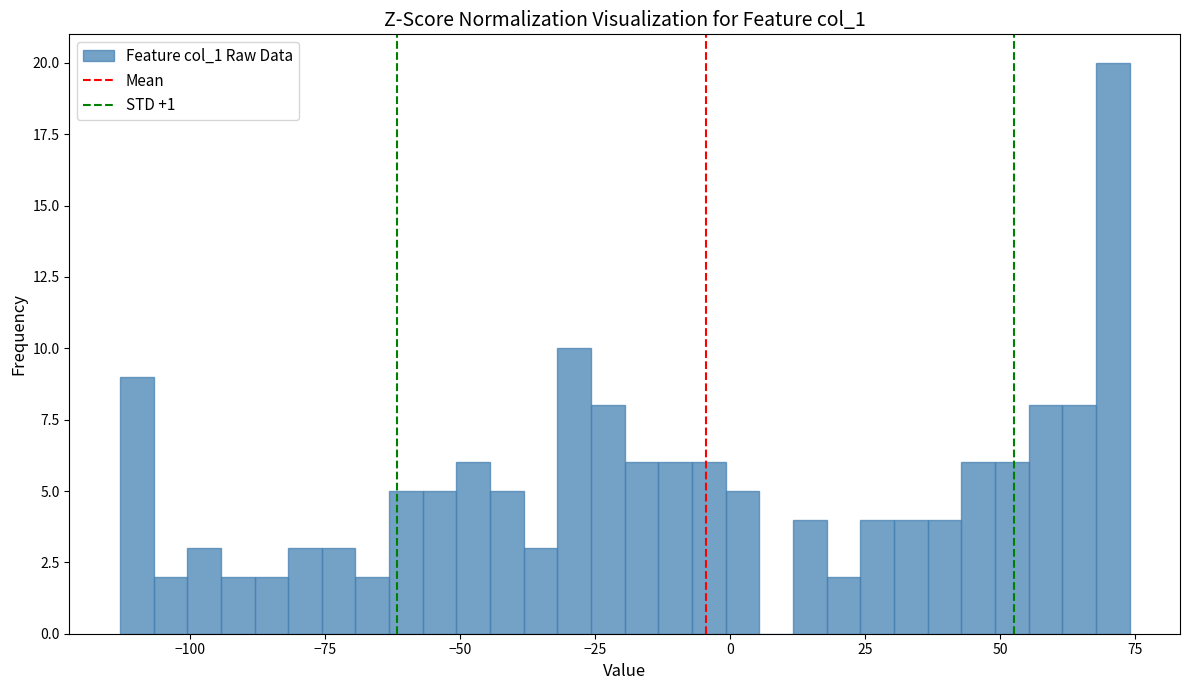

Around what value on the x-axis is the tallest bar? Give the approximate position of its centre, as read against the axis.

70